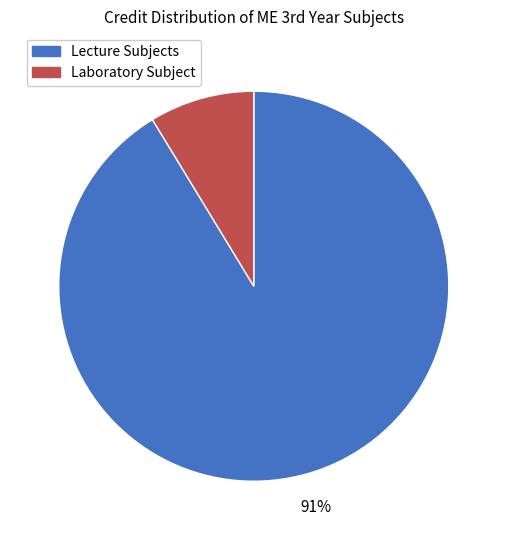

Does any single category account for the majority?

Yes